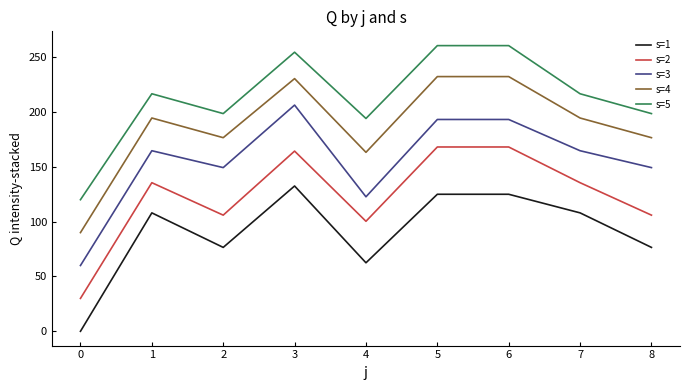

At which label is s=1 closest to 66?

4